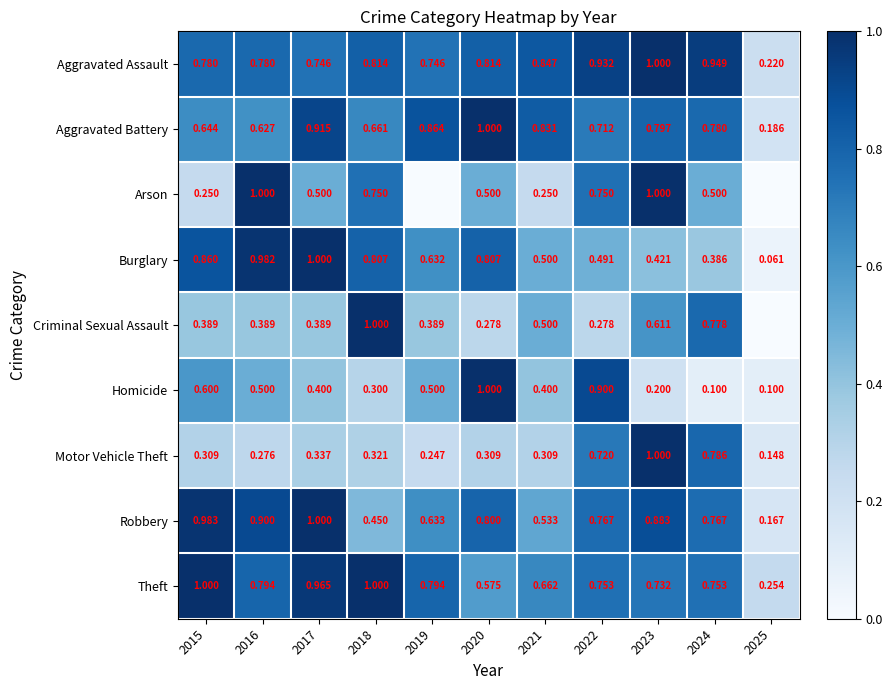

At which category is the sum across all series the highest?

2023